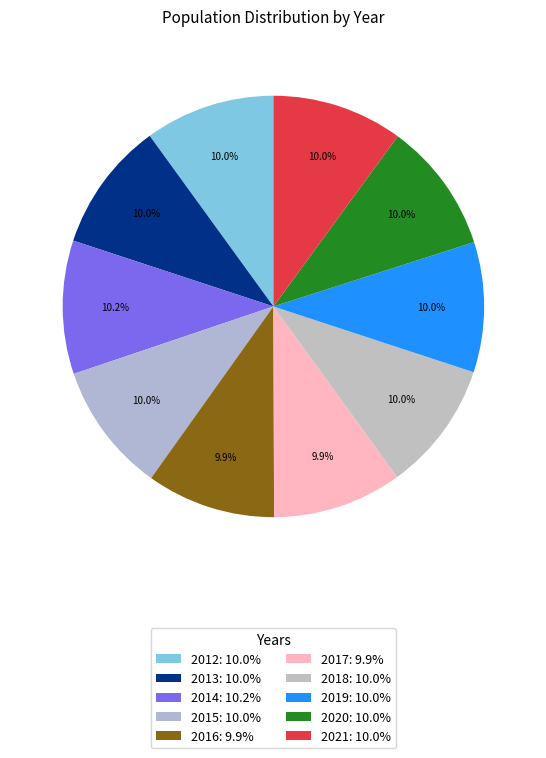

How many segments does this pie chart have?

10